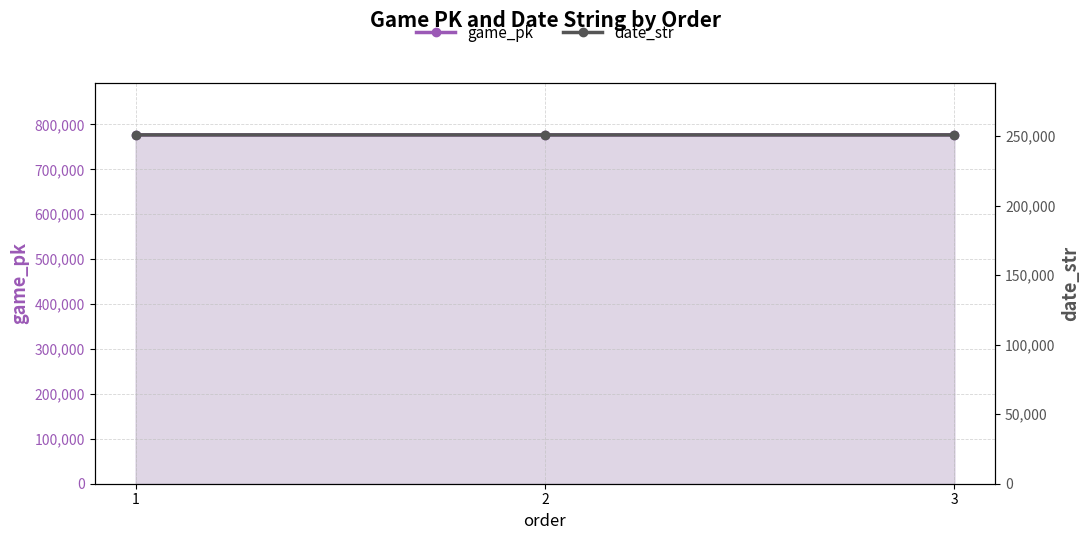

The value of game_pk at 2 is 352160. True or false?

False